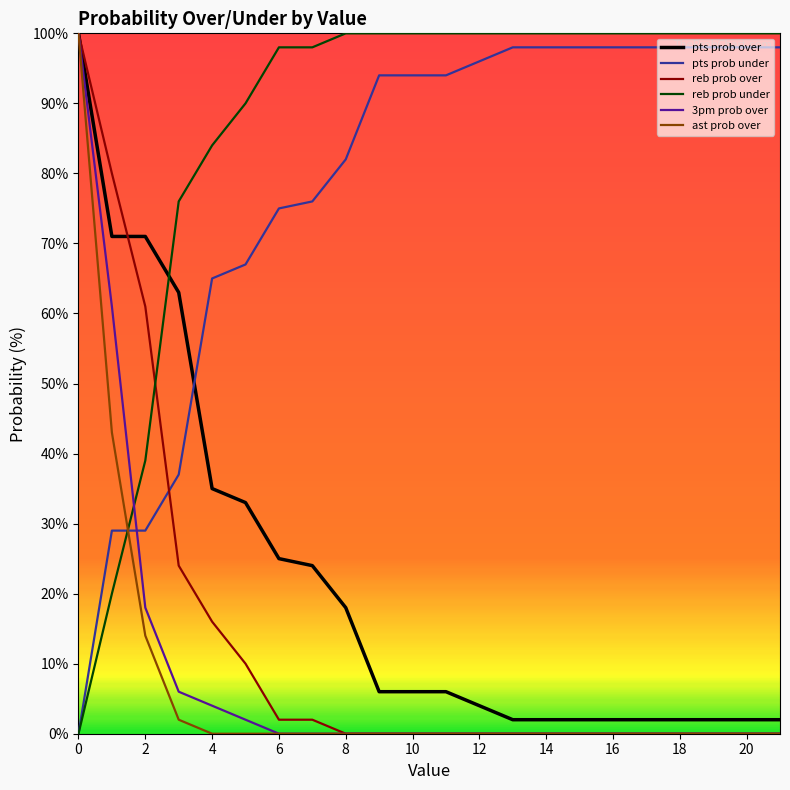

Which series ends up on top after the final intersection of reb prob under and 3pm prob over?

reb prob under